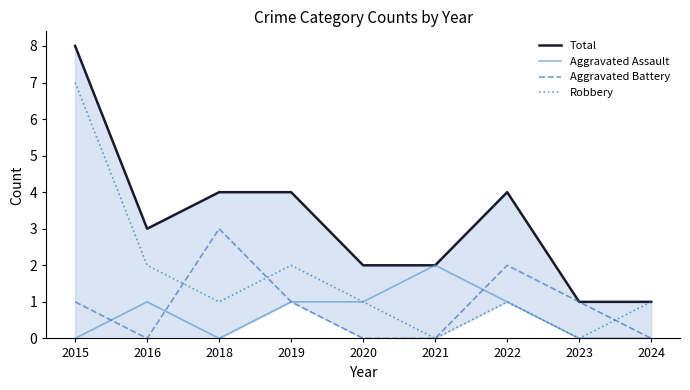

How many interior local peaks does the Robbery series have?

2